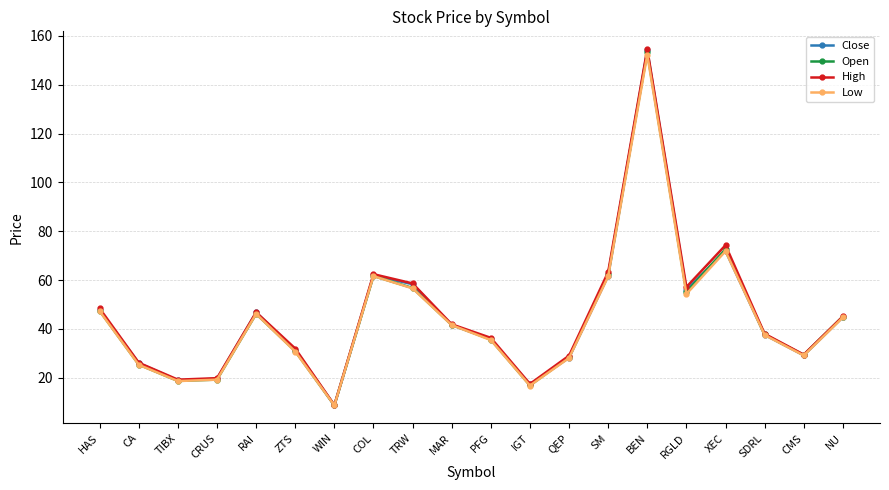

What position from the right is COL?

13